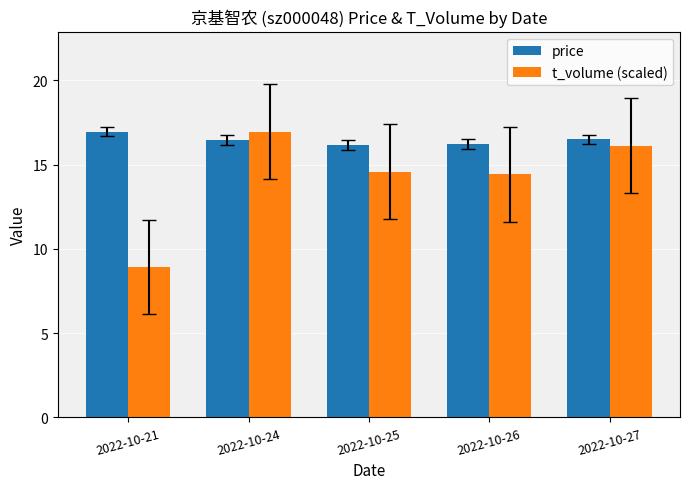

Which series has the widest spread of values?

t_volume (scaled)